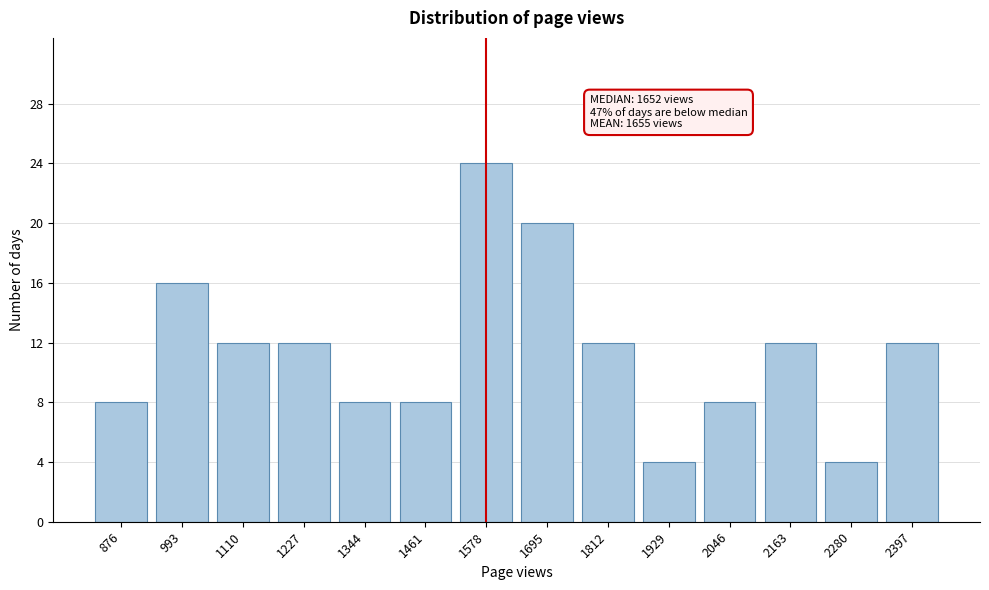

Reading right to left, transcribe all the data shown in this chart.

12	4	12	8	4	12	20	24	8	8	12	12	16	8